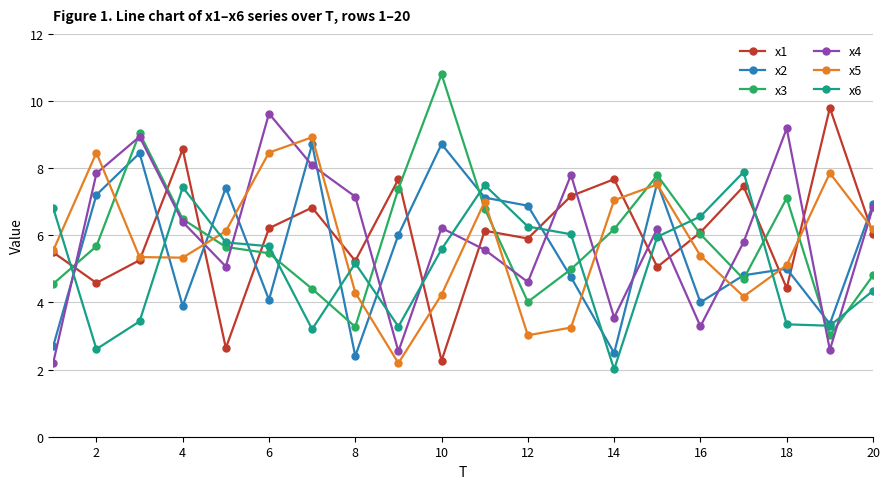

List the series in order of their peak value, highest first.

x3, x1, x4, x5, x2, x6